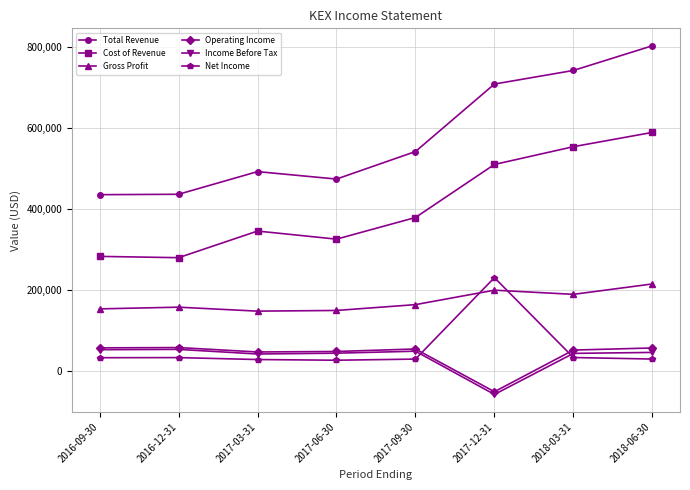

True or false: Total Revenue has a value of 741700 at 2018-03-31.

True